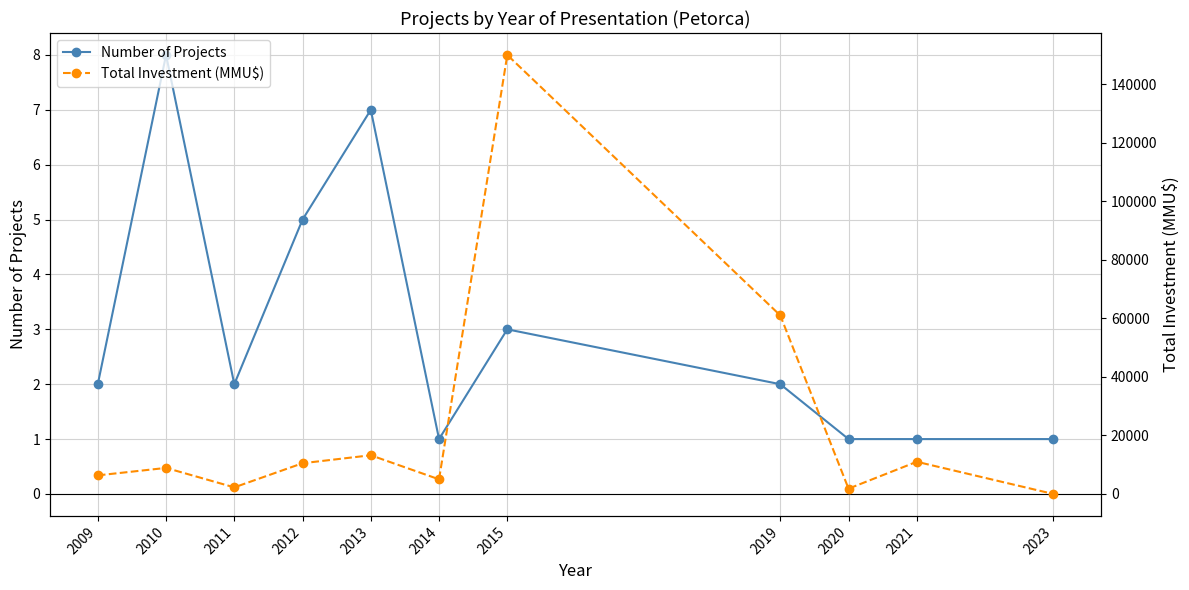

The value of Number of Projects at 2014 is 1.0. True or false?

True